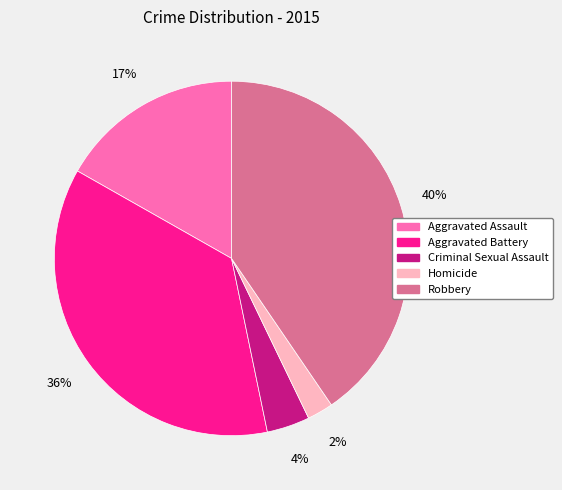

Between Homicide and Aggravated Assault, which is larger?

Aggravated Assault